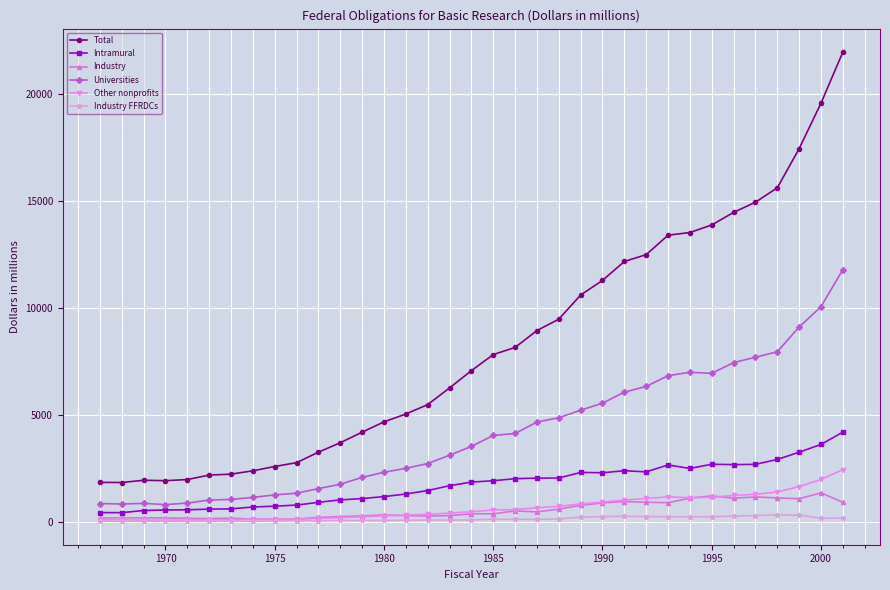

True or false: Total and Intramural cross at least once.

False